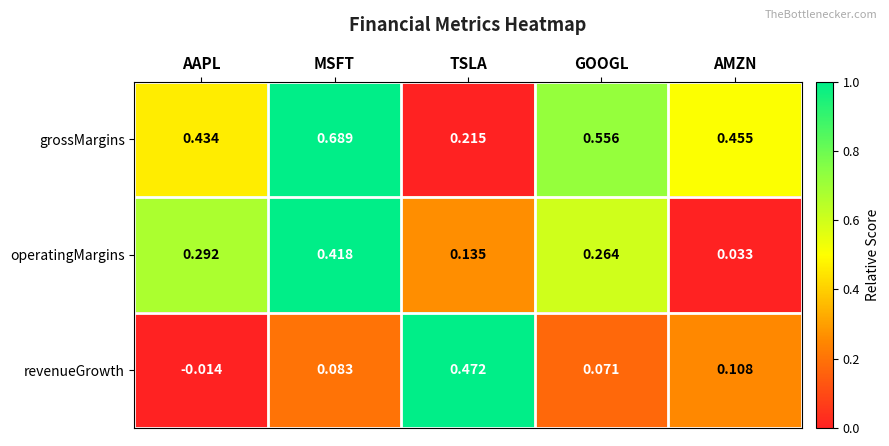

List the series in order of their overall mean, highest first.

grossMargins, operatingMargins, revenueGrowth